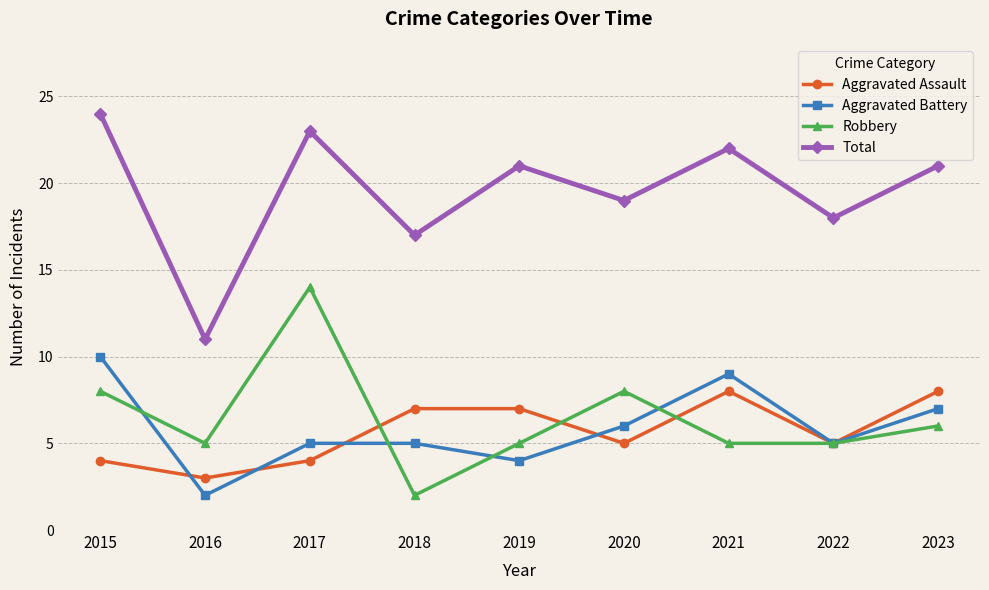

Reading left to right, list all the values displayed in this chart.

Aggravated Assault: 2015=4	2016=3	2017=4	2018=7	2019=7	2020=5	2021=8	2022=5	2023=8
Aggravated Battery: 2015=10	2016=2	2017=5	2018=5	2019=4	2020=6	2021=9	2022=5	2023=7
Robbery: 2015=8	2016=5	2017=14	2018=2	2019=5	2020=8	2021=5	2022=5	2023=6
Total: 2015=24	2016=11	2017=23	2018=17	2019=21	2020=19	2021=22	2022=18	2023=21